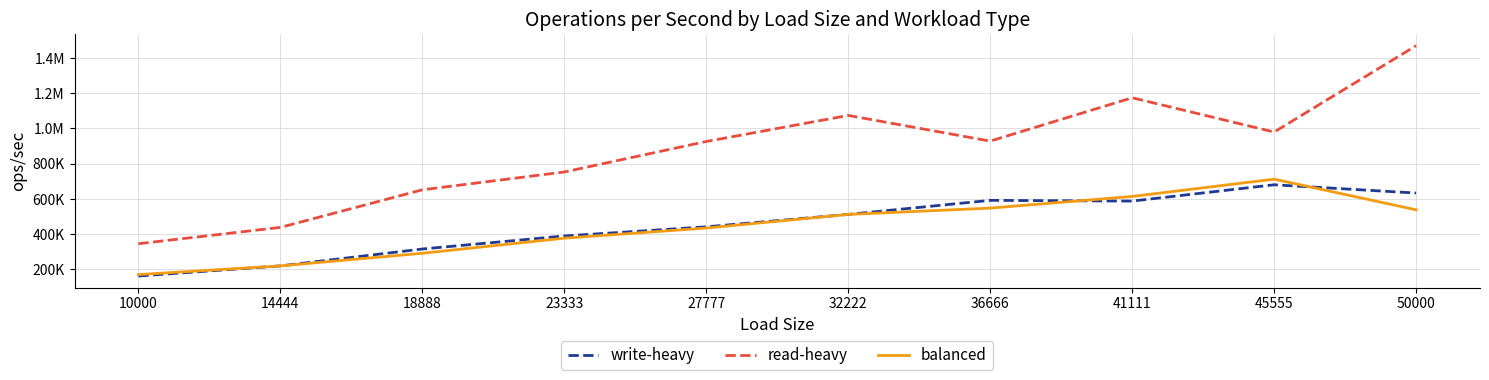

True or false: read-heavy has a value of 1949718.6 at 41111.

False